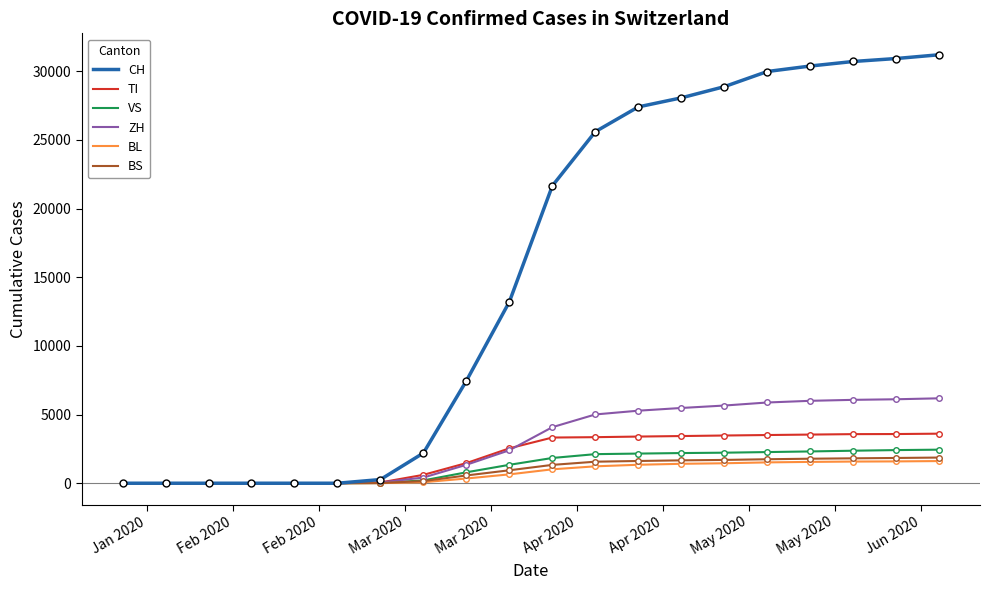

Which series has the largest range (max minus min)?

CH